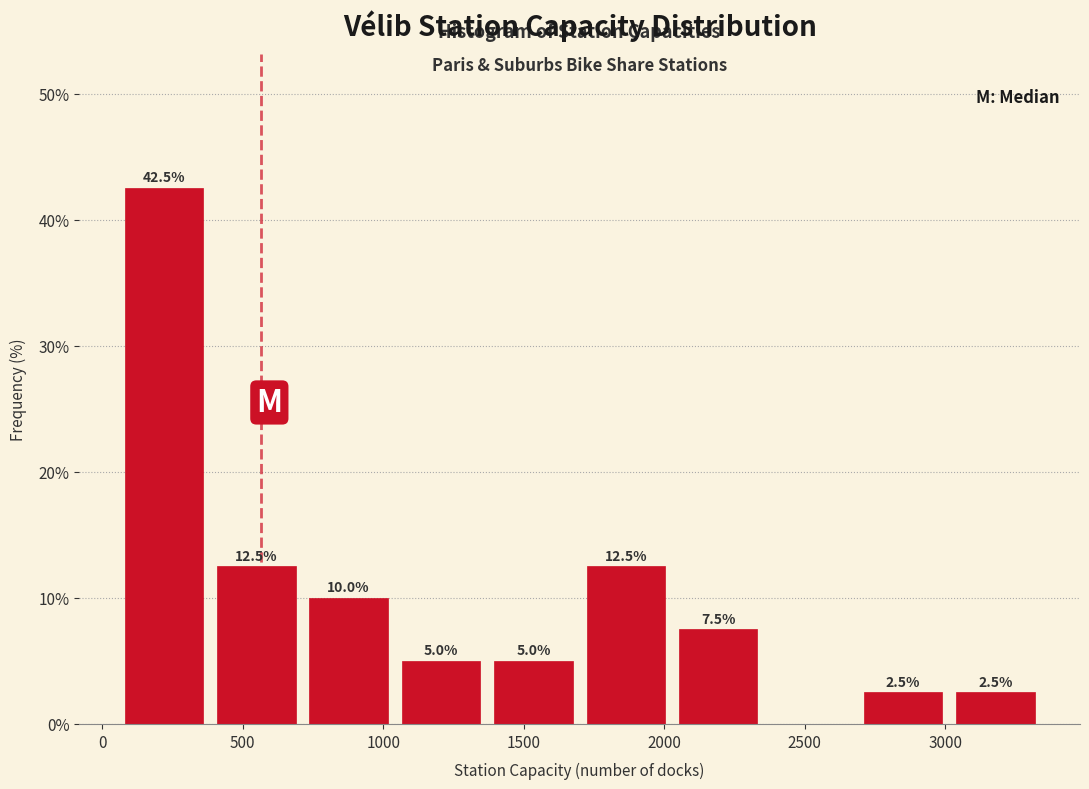

Which range on the x-axis has the tallest bar?

50 to 400